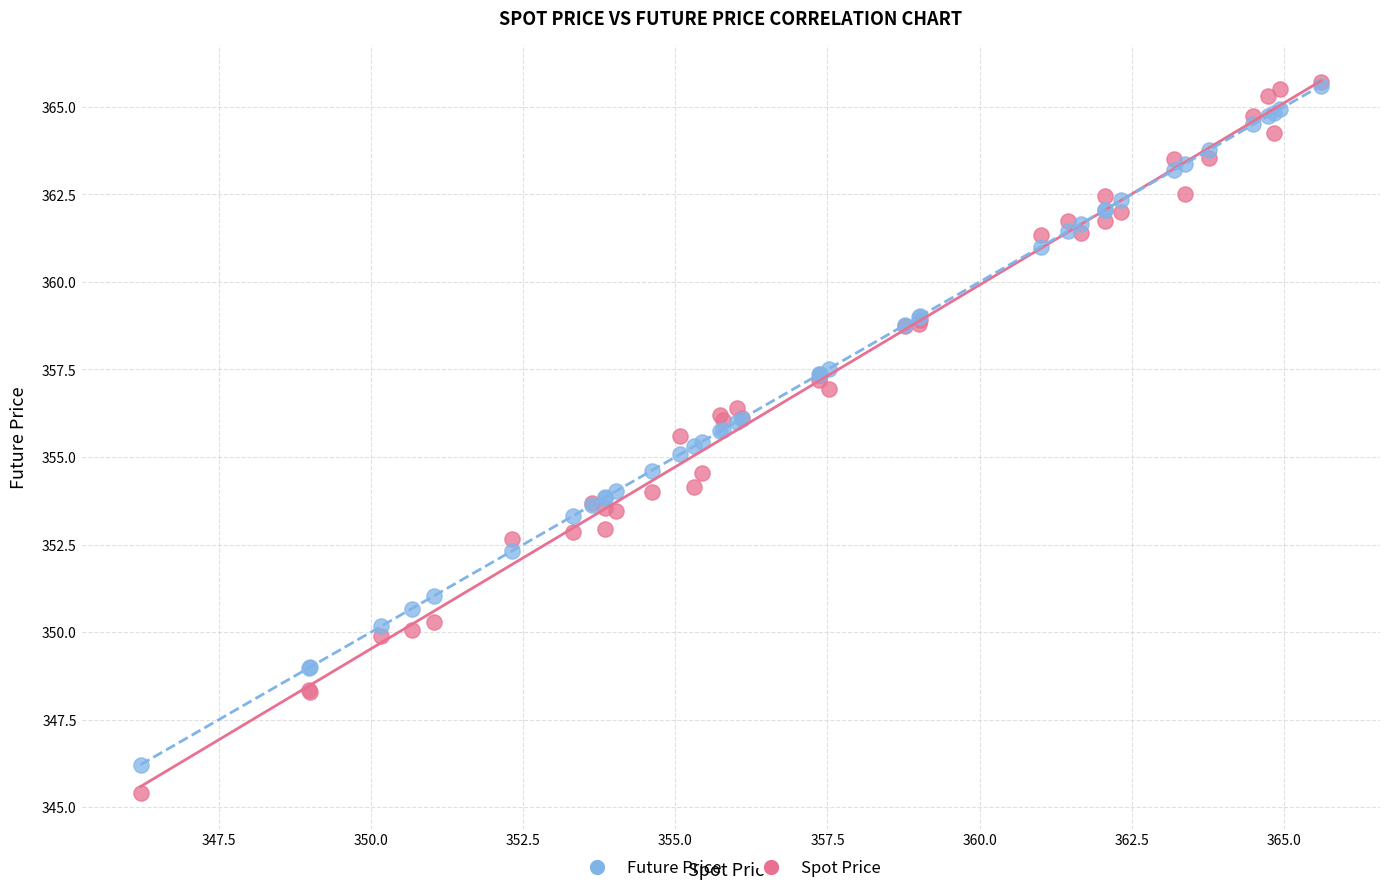

What are all the series names shown in the legend?

Future Price, Spot Price